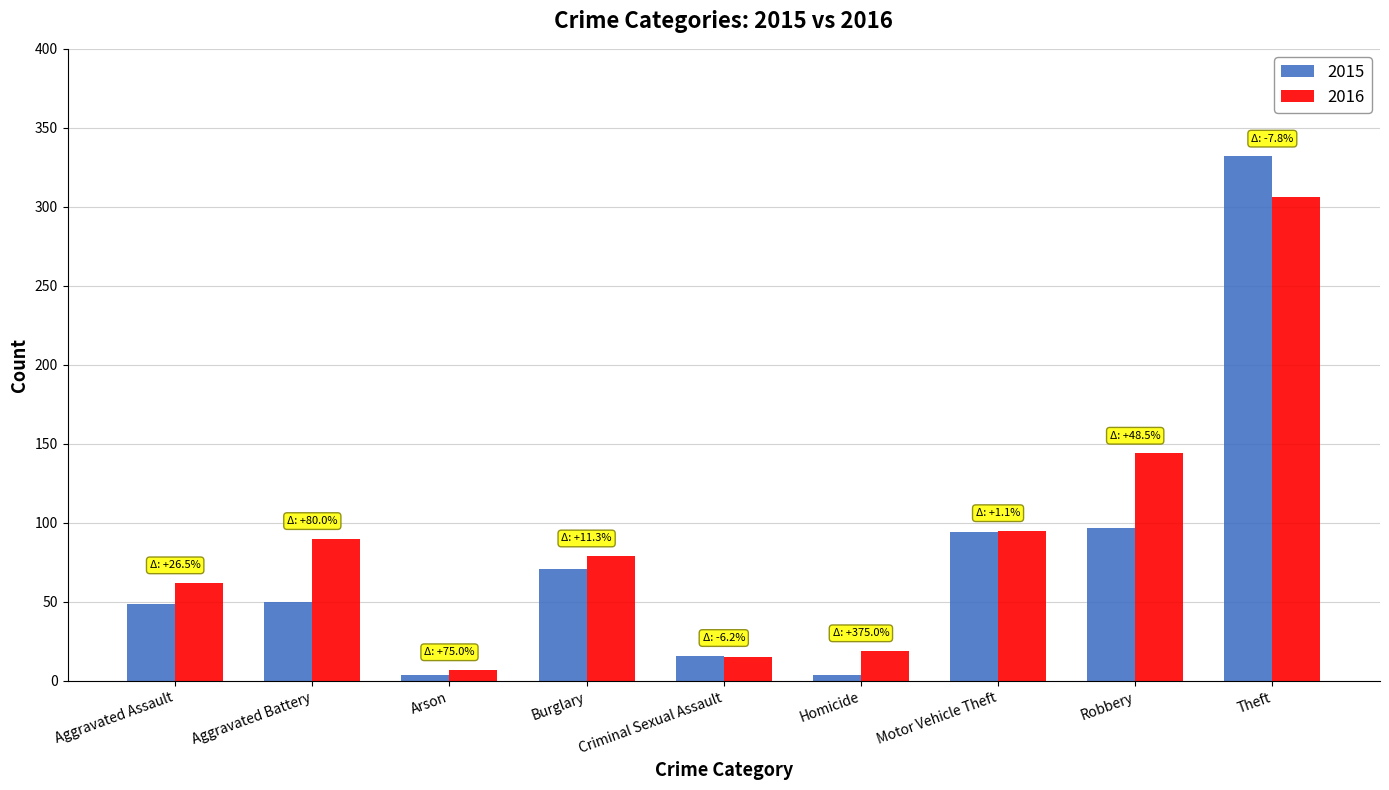

What is the average value of the 2016 series?

91